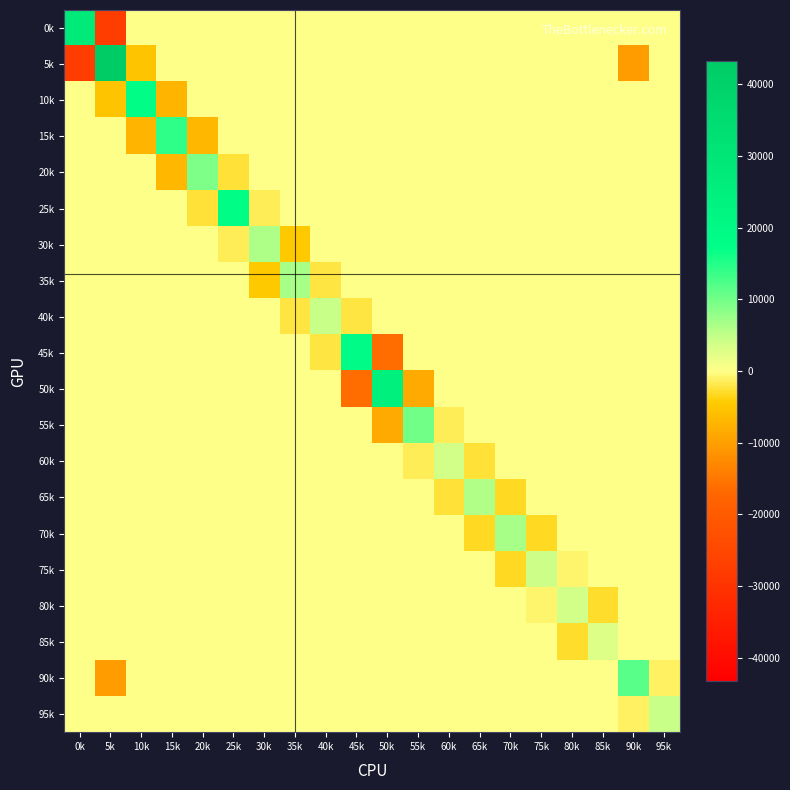

Reading right to left, extract all data points from this chart.

0k: 95k=0.0	90k=0.0	85k=0.0	80k=0.0	75k=0.0	70k=0.0	65k=0.0	60k=0.0	55k=0.0	50k=0.0	45k=0.0	40k=0.0	35k=0.0	30k=0.0	25k=0.0	20k=0.0	15k=0.0	10k=0.0	5k=-27665.1	0k=27599.4
5k: 95k=0.0	90k=-10295.1	85k=0.0	80k=0.0	75k=0.0	70k=0.0	65k=0.0	60k=0.0	55k=0.0	50k=0.0	45k=0.0	40k=0.0	35k=0.0	30k=0.0	25k=0.0	20k=0.0	15k=0.0	10k=-5252.6	5k=43212.4	0k=-27665.1
10k: 95k=0.0	90k=0.0	85k=0.0	80k=0.0	75k=0.0	70k=0.0	65k=0.0	60k=0.0	55k=0.0	50k=0.0	45k=0.0	40k=0.0	35k=0.0	30k=0.0	25k=0.0	20k=0.0	15k=-7210.1	10k=17474.5	5k=-5252.6	0k=0.0
15k: 95k=0.0	90k=0.0	85k=0.0	80k=0.0	75k=0.0	70k=0.0	65k=0.0	60k=0.0	55k=0.0	50k=0.0	45k=0.0	40k=0.0	35k=0.0	30k=0.0	25k=0.0	20k=-7017.2	15k=14229.5	10k=-7210.1	5k=0.0	0k=0.0
20k: 95k=0.0	90k=0.0	85k=0.0	80k=0.0	75k=0.0	70k=0.0	65k=0.0	60k=0.0	55k=0.0	50k=0.0	45k=0.0	40k=0.0	35k=0.0	30k=0.0	25k=-2423.1	20k=9449.9	15k=-7017.2	10k=0.0	5k=0.0	0k=0.0
25k: 95k=0.0	90k=0.0	85k=0.0	80k=0.0	75k=0.0	70k=0.0	65k=0.0	60k=0.0	55k=0.0	50k=0.0	45k=0.0	40k=0.0	35k=0.0	30k=-1667.5	25k=17762.0	20k=-2423.1	15k=0.0	10k=0.0	5k=0.0	0k=0.0
30k: 95k=0.0	90k=0.0	85k=0.0	80k=0.0	75k=0.0	70k=0.0	65k=0.0	60k=0.0	55k=0.0	50k=0.0	45k=0.0	40k=0.0	35k=-4426.2	30k=6077.9	25k=-1667.5	20k=0.0	15k=0.0	10k=0.0	5k=0.0	0k=0.0
35k: 95k=0.0	90k=0.0	85k=0.0	80k=0.0	75k=0.0	70k=0.0	65k=0.0	60k=0.0	55k=0.0	50k=0.0	45k=0.0	40k=-2265.3	35k=6702.9	30k=-4426.2	25k=0.0	20k=0.0	15k=0.0	10k=0.0	5k=0.0	0k=0.0
40k: 95k=0.0	90k=0.0	85k=0.0	80k=0.0	75k=0.0	70k=0.0	65k=0.0	60k=0.0	55k=0.0	50k=0.0	45k=-2262.7	40k=4529.1	35k=-2265.3	30k=0.0	25k=0.0	20k=0.0	15k=0.0	10k=0.0	5k=0.0	0k=0.0
45k: 95k=0.0	90k=0.0	85k=0.0	80k=0.0	75k=0.0	70k=0.0	65k=0.0	60k=0.0	55k=0.0	50k=-16245.4	45k=18507.6	40k=-2262.7	35k=0.0	30k=0.0	25k=0.0	20k=0.0	15k=0.0	10k=0.0	5k=0.0	0k=0.0
50k: 95k=0.0	90k=0.0	85k=0.0	80k=0.0	75k=0.0	70k=0.0	65k=0.0	60k=0.0	55k=-8534.9	50k=24781.4	45k=-16245.4	40k=0.0	35k=0.0	30k=0.0	25k=0.0	20k=0.0	15k=0.0	10k=0.0	5k=0.0	0k=0.0
55k: 95k=0.0	90k=0.0	85k=0.0	80k=0.0	75k=0.0	70k=0.0	65k=0.0	60k=-1496.7	55k=10034.7	50k=-8534.9	45k=0.0	40k=0.0	35k=0.0	30k=0.0	25k=0.0	20k=0.0	15k=0.0	10k=0.0	5k=0.0	0k=0.0
60k: 95k=0.0	90k=0.0	85k=0.0	80k=0.0	75k=0.0	70k=0.0	65k=-2405.6	60k=3903.9	55k=-1496.7	50k=0.0	45k=0.0	40k=0.0	35k=0.0	30k=0.0	25k=0.0	20k=0.0	15k=0.0	10k=0.0	5k=0.0	0k=0.0
65k: 95k=0.0	90k=0.0	85k=0.0	80k=0.0	75k=0.0	70k=-3350.1	65k=5758.2	60k=-2405.6	55k=0.0	50k=0.0	45k=0.0	40k=0.0	35k=0.0	30k=0.0	25k=0.0	20k=0.0	15k=0.0	10k=0.0	5k=0.0	0k=0.0
70k: 95k=0.0	90k=0.0	85k=0.0	80k=0.0	75k=-3099.8	70k=6441.9	65k=-3350.1	60k=0.0	55k=0.0	50k=0.0	45k=0.0	40k=0.0	35k=0.0	30k=0.0	25k=0.0	20k=0.0	15k=0.0	10k=0.0	5k=0.0	0k=0.0
75k: 95k=0.0	90k=0.0	85k=0.0	80k=-992.0	75k=4093.2	70k=-3099.8	65k=0.0	60k=0.0	55k=0.0	50k=0.0	45k=0.0	40k=0.0	35k=0.0	30k=0.0	25k=0.0	20k=0.0	15k=0.0	10k=0.0	5k=0.0	0k=0.0
80k: 95k=0.0	90k=0.0	85k=-3016.3	80k=4008.5	75k=-992.0	70k=0.0	65k=0.0	60k=0.0	55k=0.0	50k=0.0	45k=0.0	40k=0.0	35k=0.0	30k=0.0	25k=0.0	20k=0.0	15k=0.0	10k=0.0	5k=0.0	0k=0.0
85k: 95k=0.0	90k=0.0	85k=3018.1	80k=-3016.3	75k=0.0	70k=0.0	65k=0.0	60k=0.0	55k=0.0	50k=0.0	45k=0.0	40k=0.0	35k=0.0	30k=0.0	25k=0.0	20k=0.0	15k=0.0	10k=0.0	5k=0.0	0k=0.0
90k: 95k=-1188.4	90k=11484.7	85k=0.0	80k=0.0	75k=0.0	70k=0.0	65k=0.0	60k=0.0	55k=0.0	50k=0.0	45k=0.0	40k=0.0	35k=0.0	30k=0.0	25k=0.0	20k=0.0	15k=0.0	10k=0.0	5k=-10295.1	0k=0.0
95k: 95k=4553.2	90k=-1188.4	85k=0.0	80k=0.0	75k=0.0	70k=0.0	65k=0.0	60k=0.0	55k=0.0	50k=0.0	45k=0.0	40k=0.0	35k=0.0	30k=0.0	25k=0.0	20k=0.0	15k=0.0	10k=0.0	5k=0.0	0k=0.0